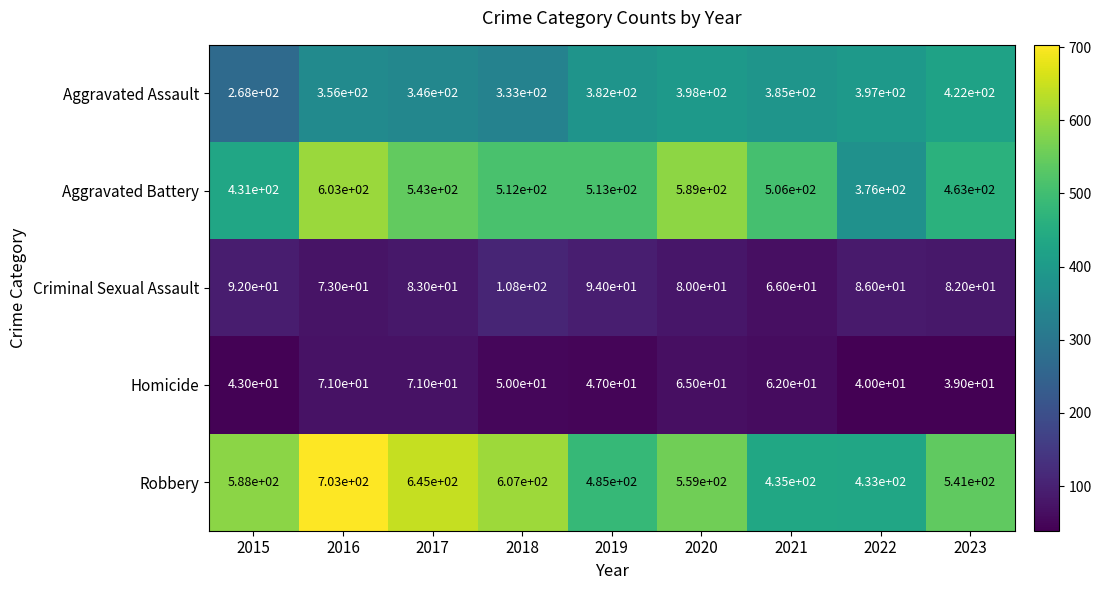

Is it true that Aggravated Battery equals 262 at 2021?

False